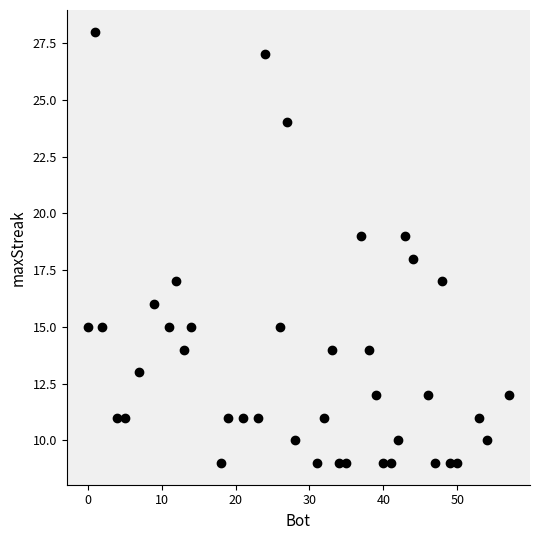

What is the range of X values (max minus min)?

57